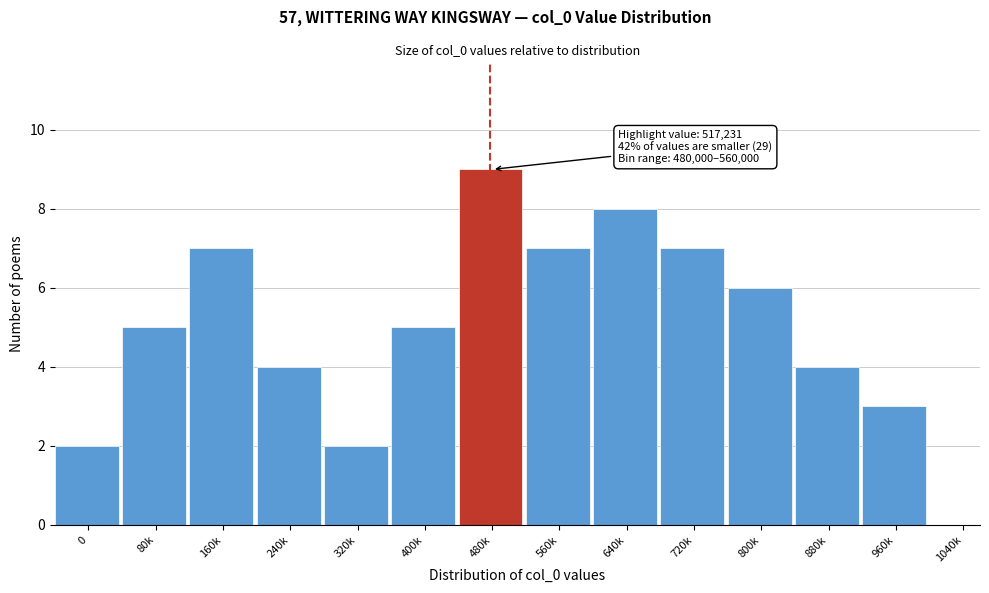

Reading right to left, what are all the values shown in this chart?

1040k=0	960k=3	880k=4	800k=6	720k=7	640k=8	560k=7	480k=9	400k=5	320k=2	240k=4	160k=7	80k=5	0=2